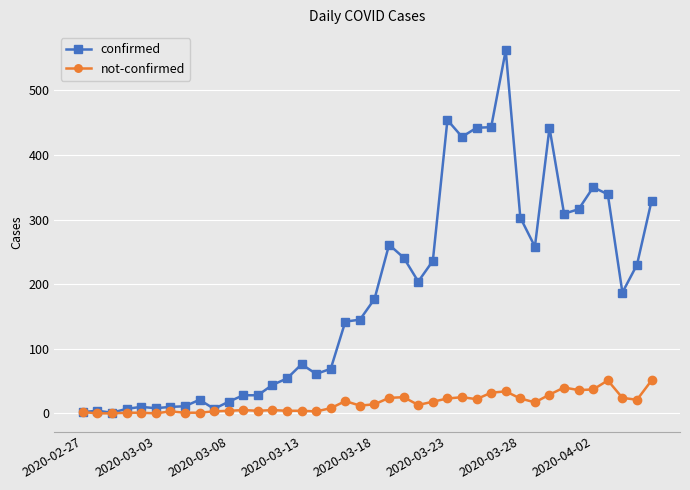

True or false: confirmed has more than 2 interior local peaks.

True